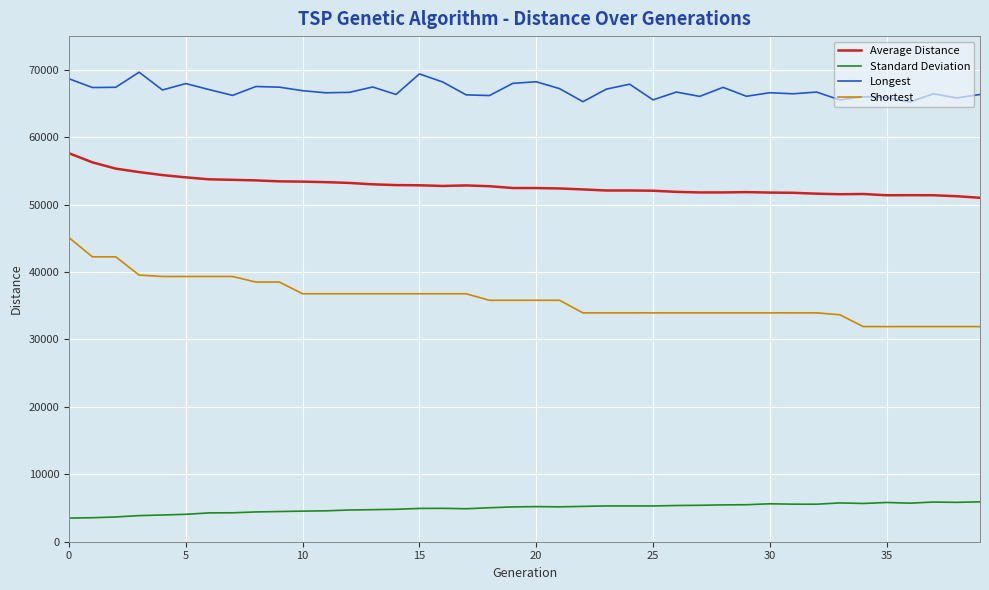

What is the difference between the maximum and minimum values in the Shortest series?

13192.0